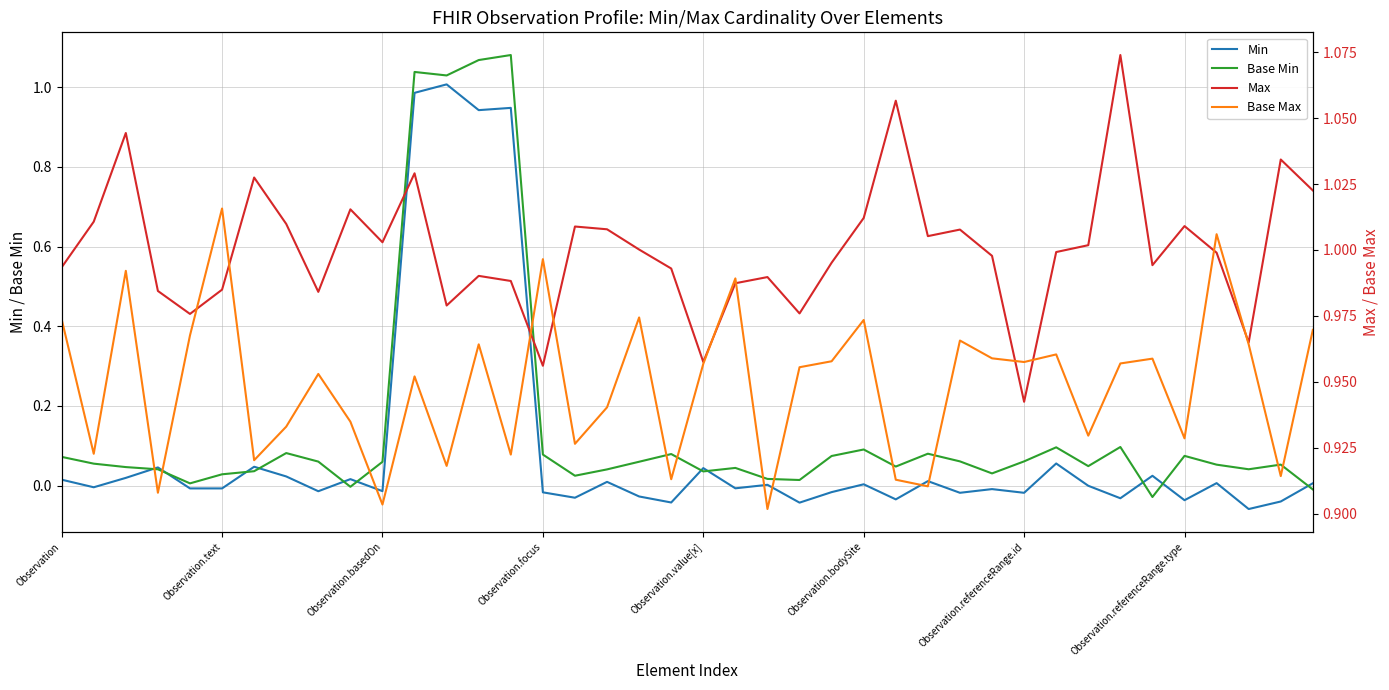

What are all the series names shown in the legend?

Min, Base Min, Max, Base Max